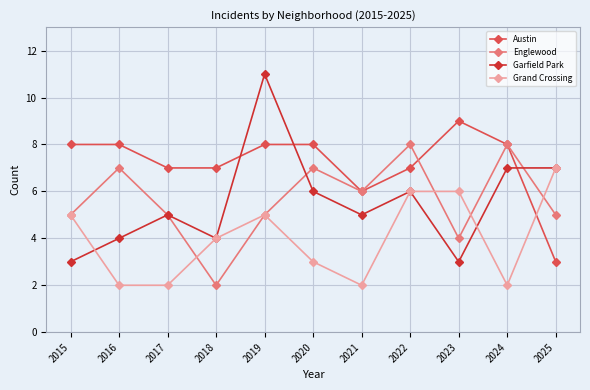

True or false: Grand Crossing has more than 2 points higher than both neighbors.

False